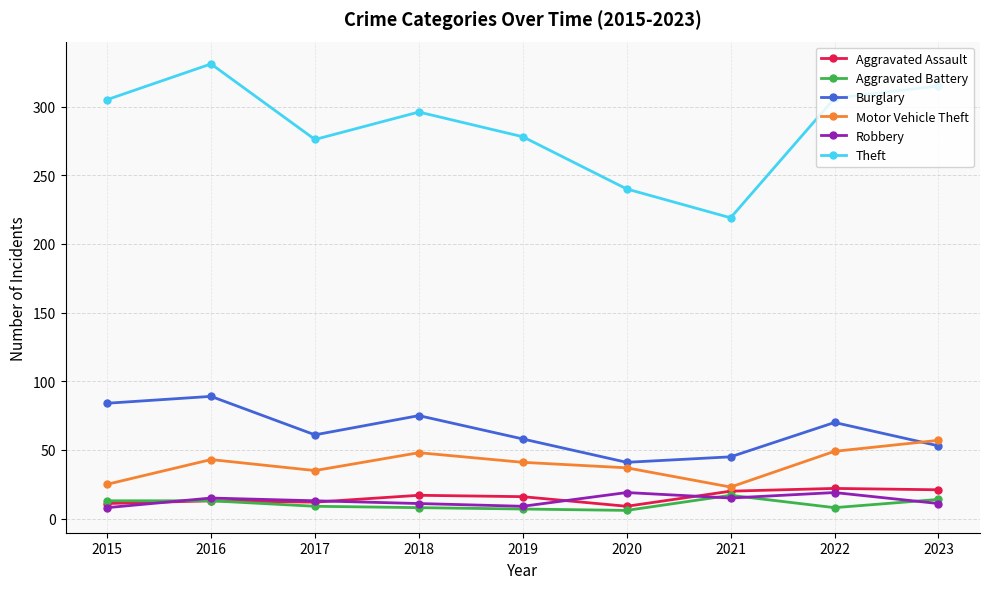

What are all the series names shown in the legend?

Aggravated Assault, Aggravated Battery, Burglary, Motor Vehicle Theft, Robbery, Theft